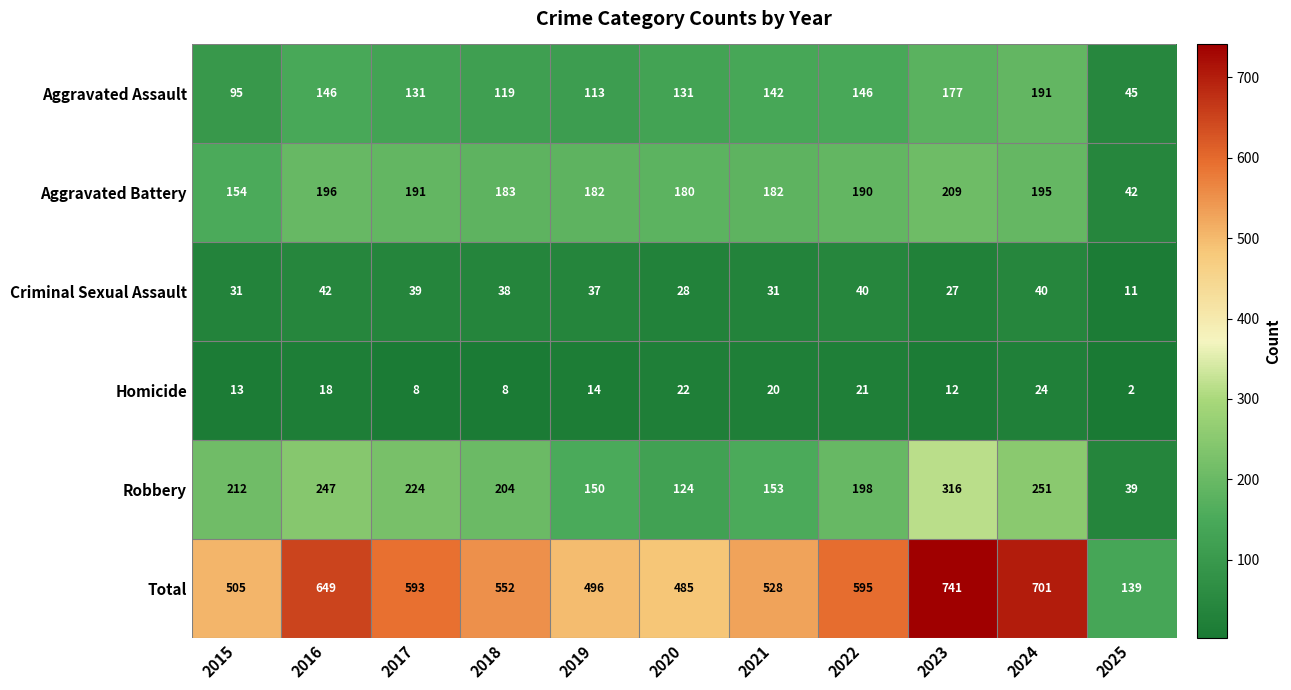

Is it true that Aggravated Battery equals 337 at 2022?

False